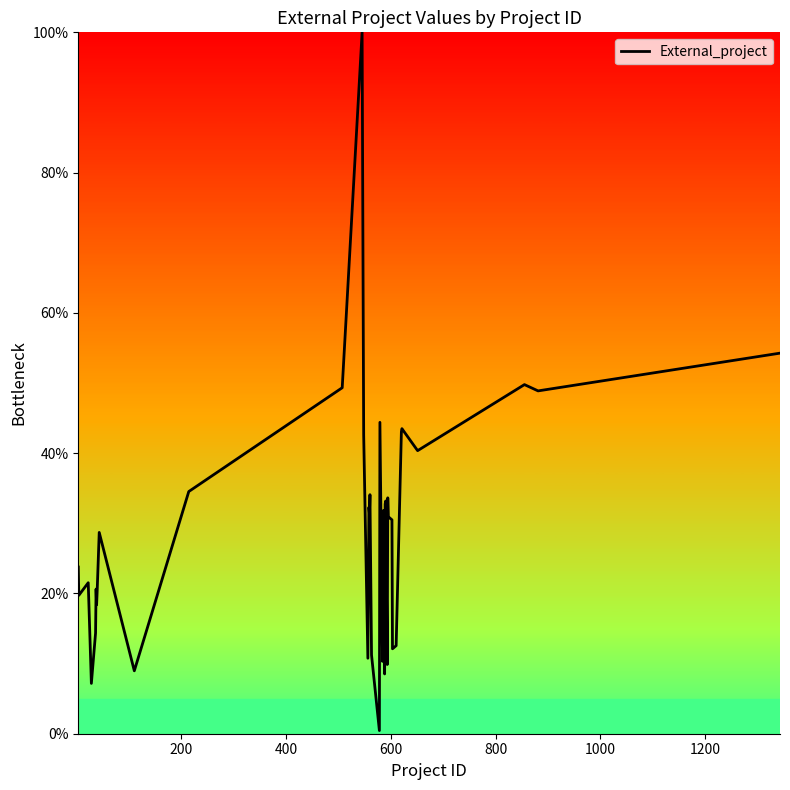

What is the greatest value displayed?

100.0